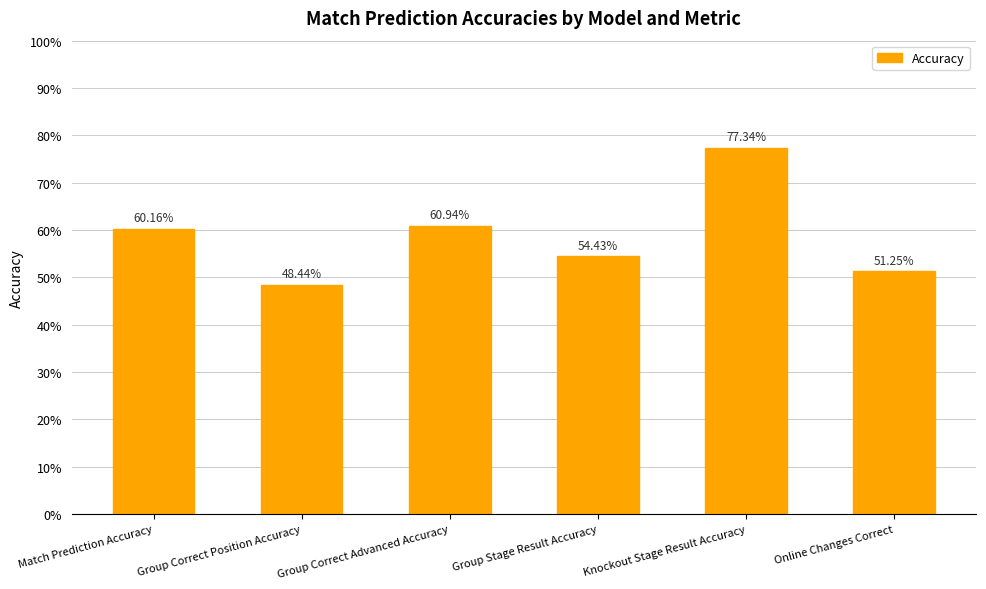

Reading right to left, what are all the values shown in this chart?

Online Changes Correct=0.5	Knockout Stage Result Accuracy=0.8	Group Stage Result Accuracy=0.5	Group Correct Advanced Accuracy=0.6	Group Correct Position Accuracy=0.5	Match Prediction Accuracy=0.6